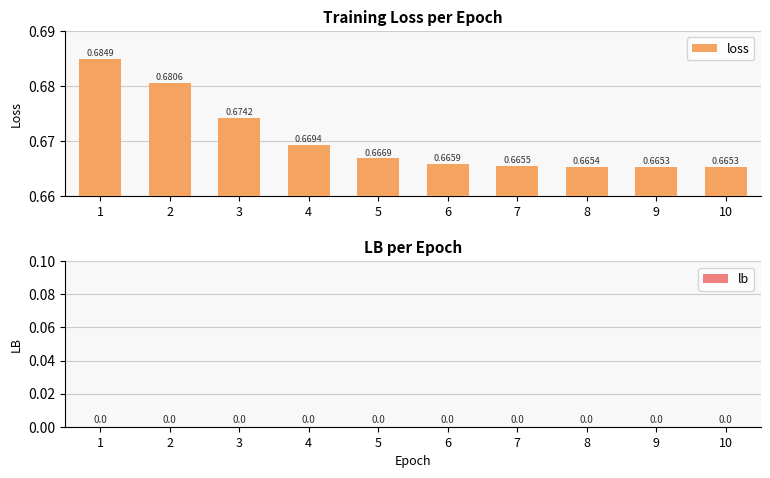

What is the sum of all values?

6.7